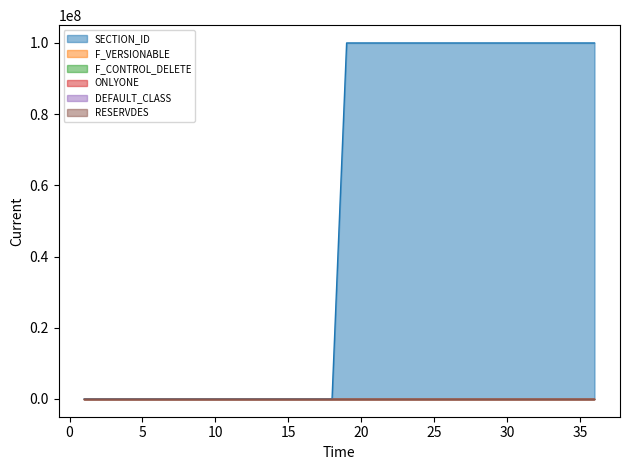

True or false: F_VERSIONABLE and ONLYONE intersect in this chart.

False